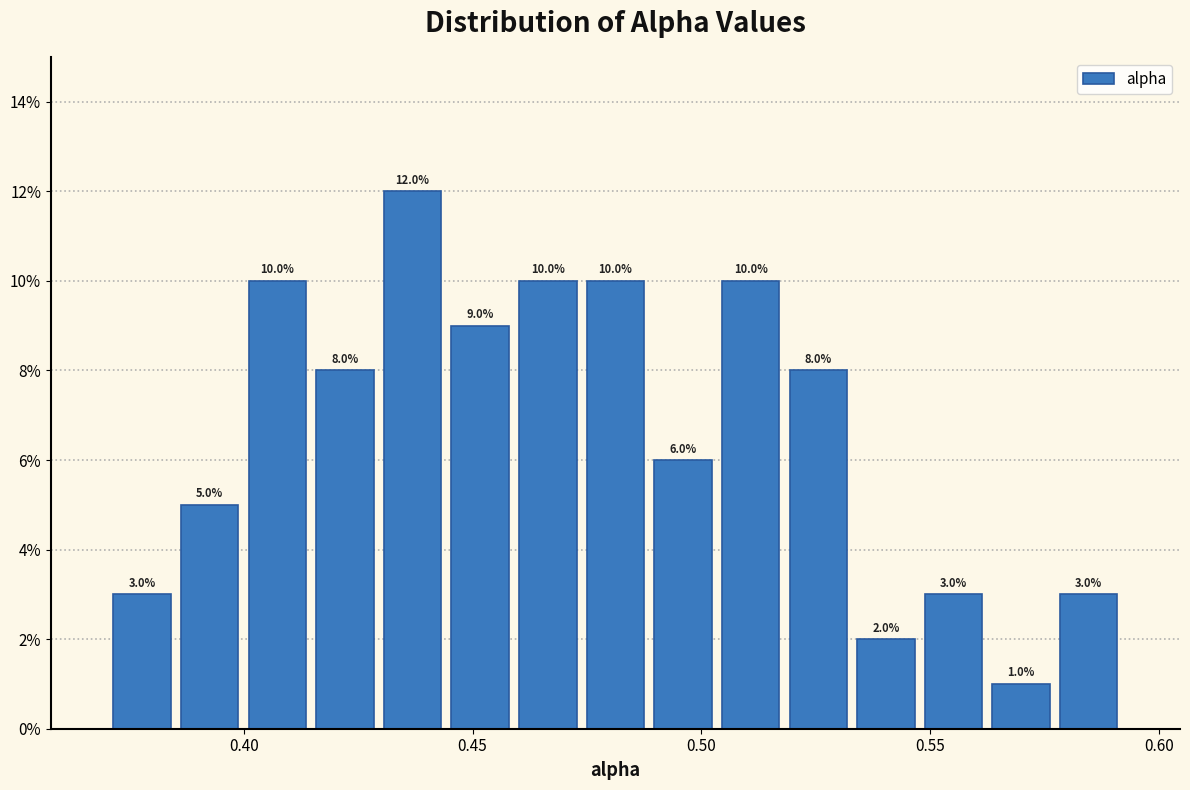

Read against the x-axis, roughly where is the centre of the tallest bar?

0.435